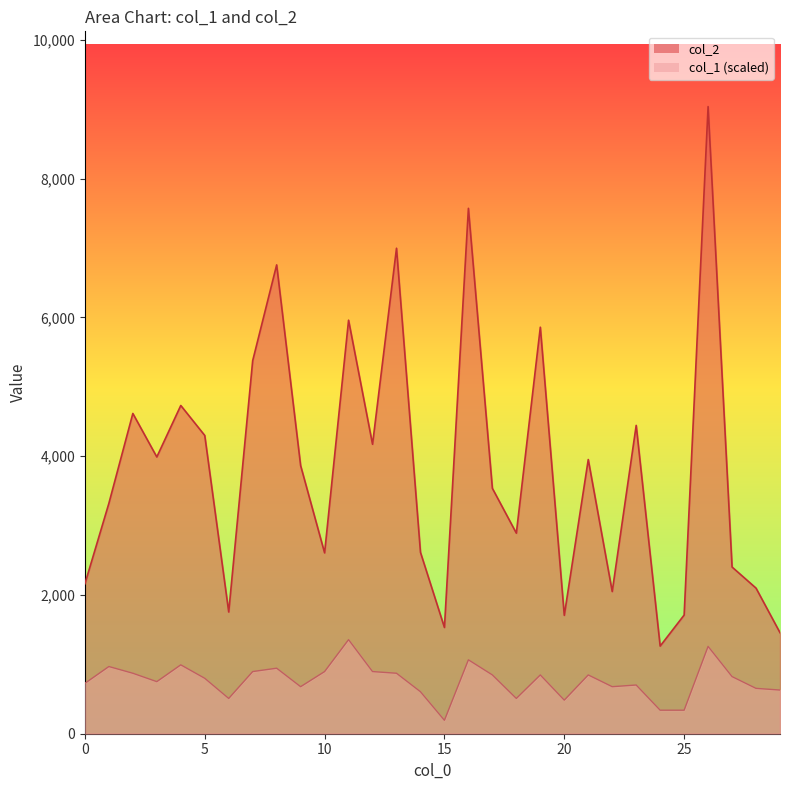

List the series in order of their peak value, highest first.

col_2, col_1